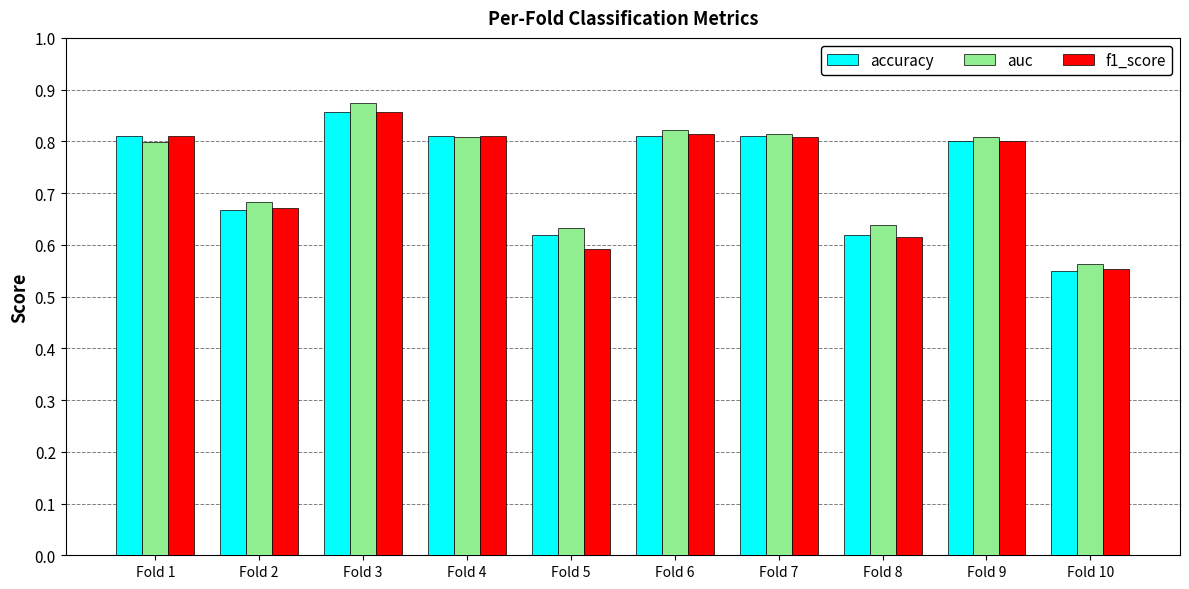

At which label does accuracy reach its peak?

Fold 3